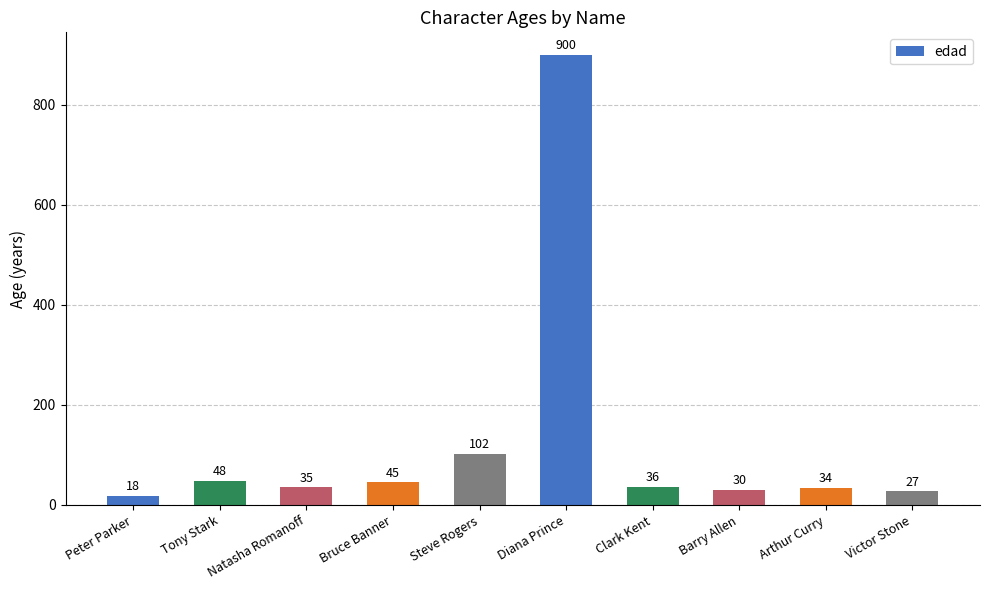

What position from the left is Clark Kent?

7